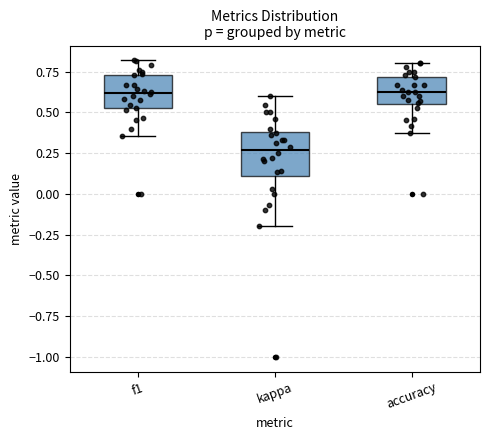

Where does the lower whisker of the box for f1 end on the y-axis? The values are not printed on the chart, so give them approximately, as read against the axis.

0.35